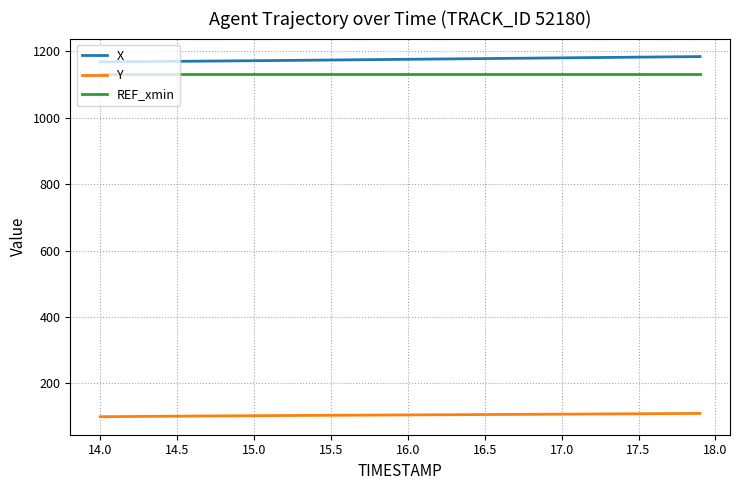

What is the maximum value for Y?

109.8